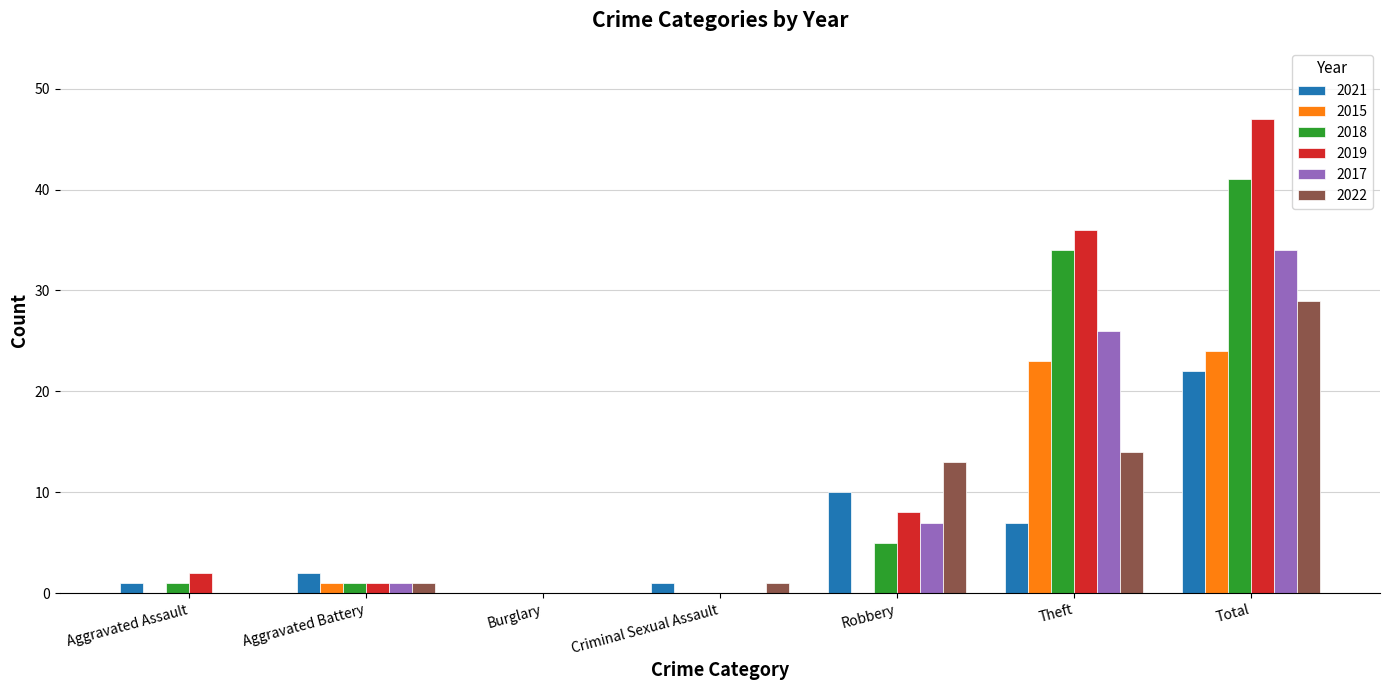

How many groups of bars are there?

7